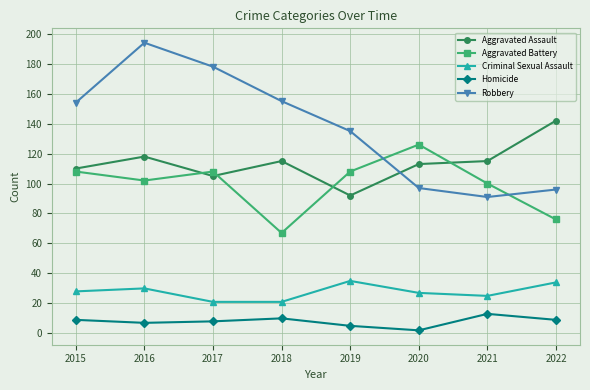

Rank the series by their maximum value, from lowest to highest.

Homicide, Criminal Sexual Assault, Aggravated Battery, Aggravated Assault, Robbery